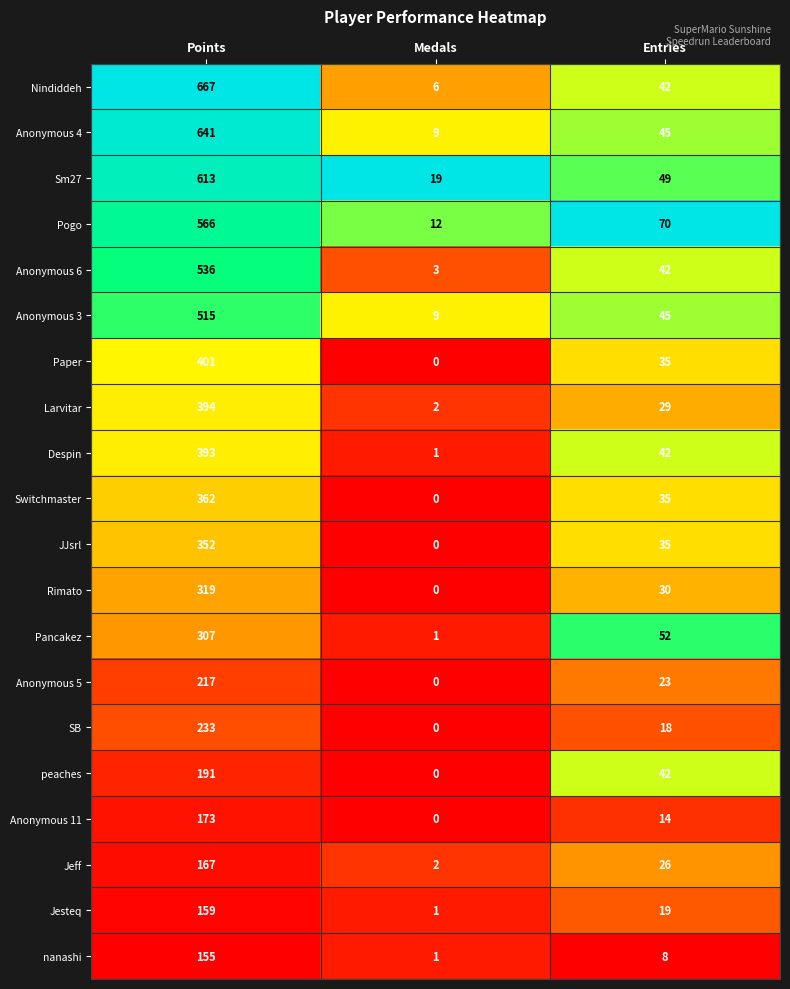

At which category is the sum across all series the highest?

Points